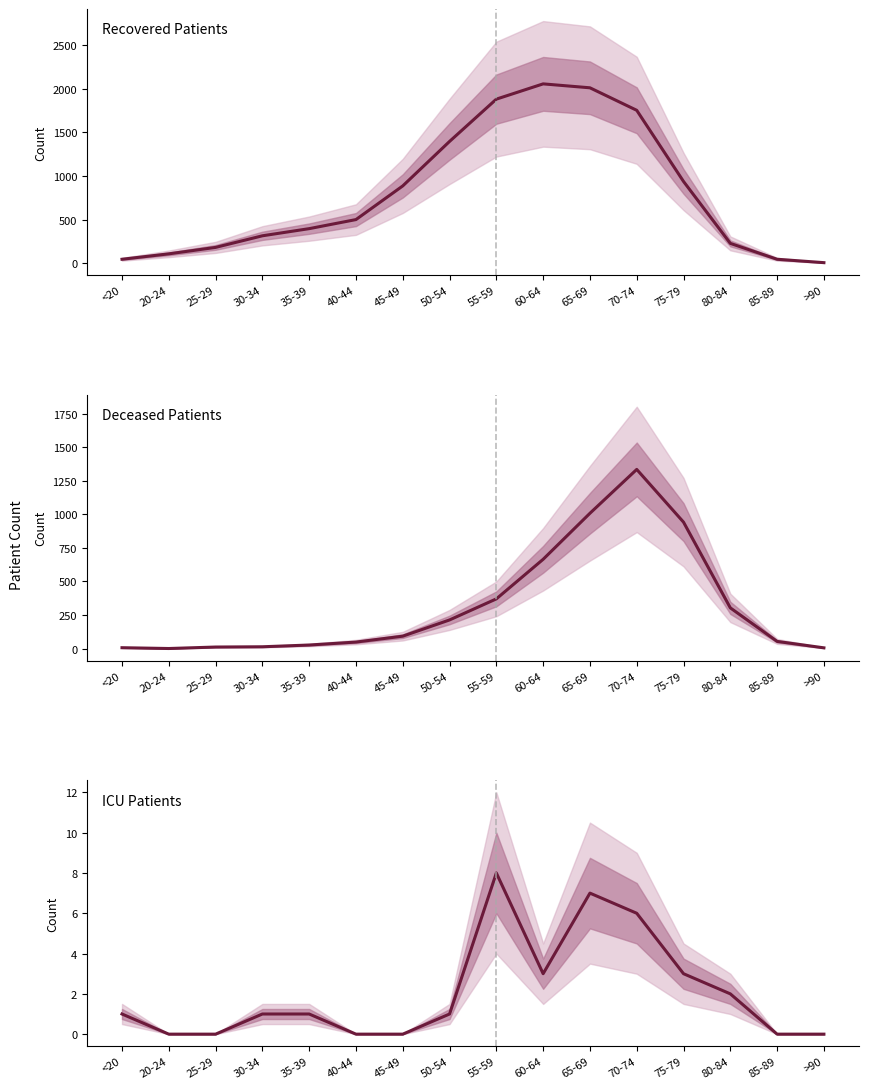

What position from the right is 40-44?

11